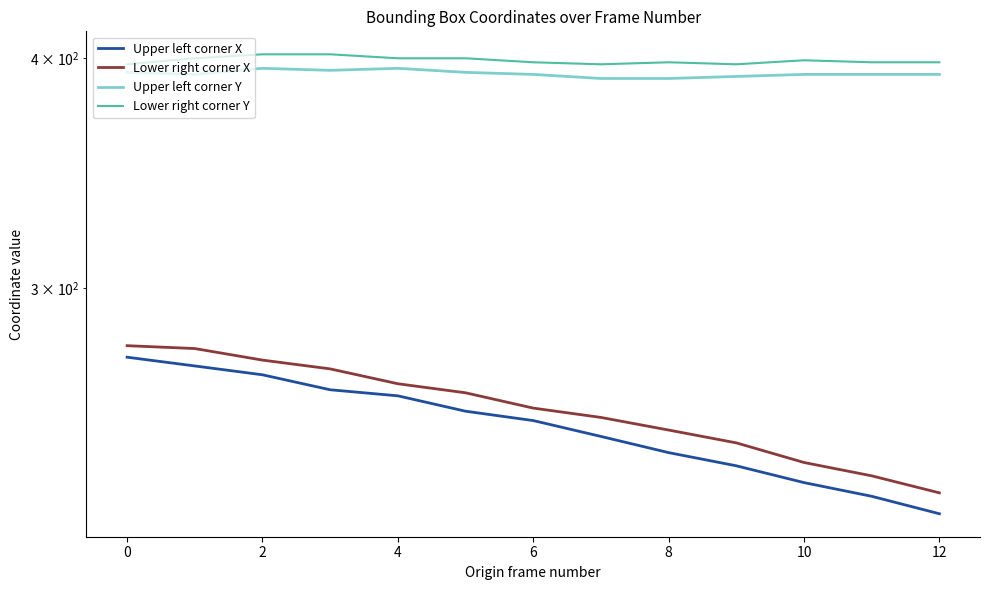

What is the sum of all Upper left corner X values?

3278